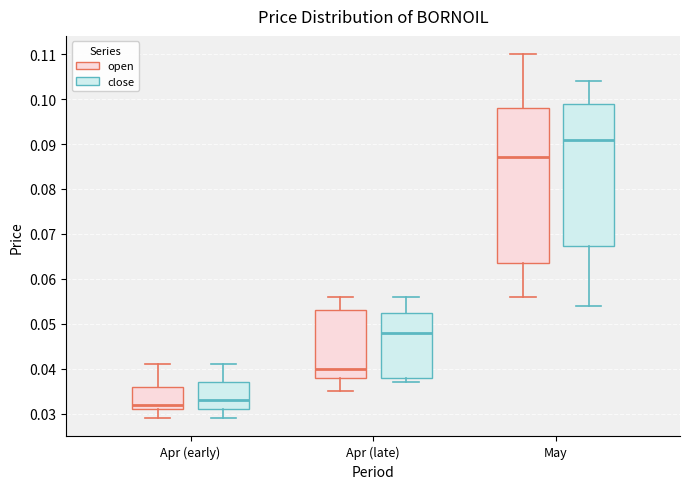

Comparing the boxes themselves (not the whiskers), which one is the tallest?

May (open)